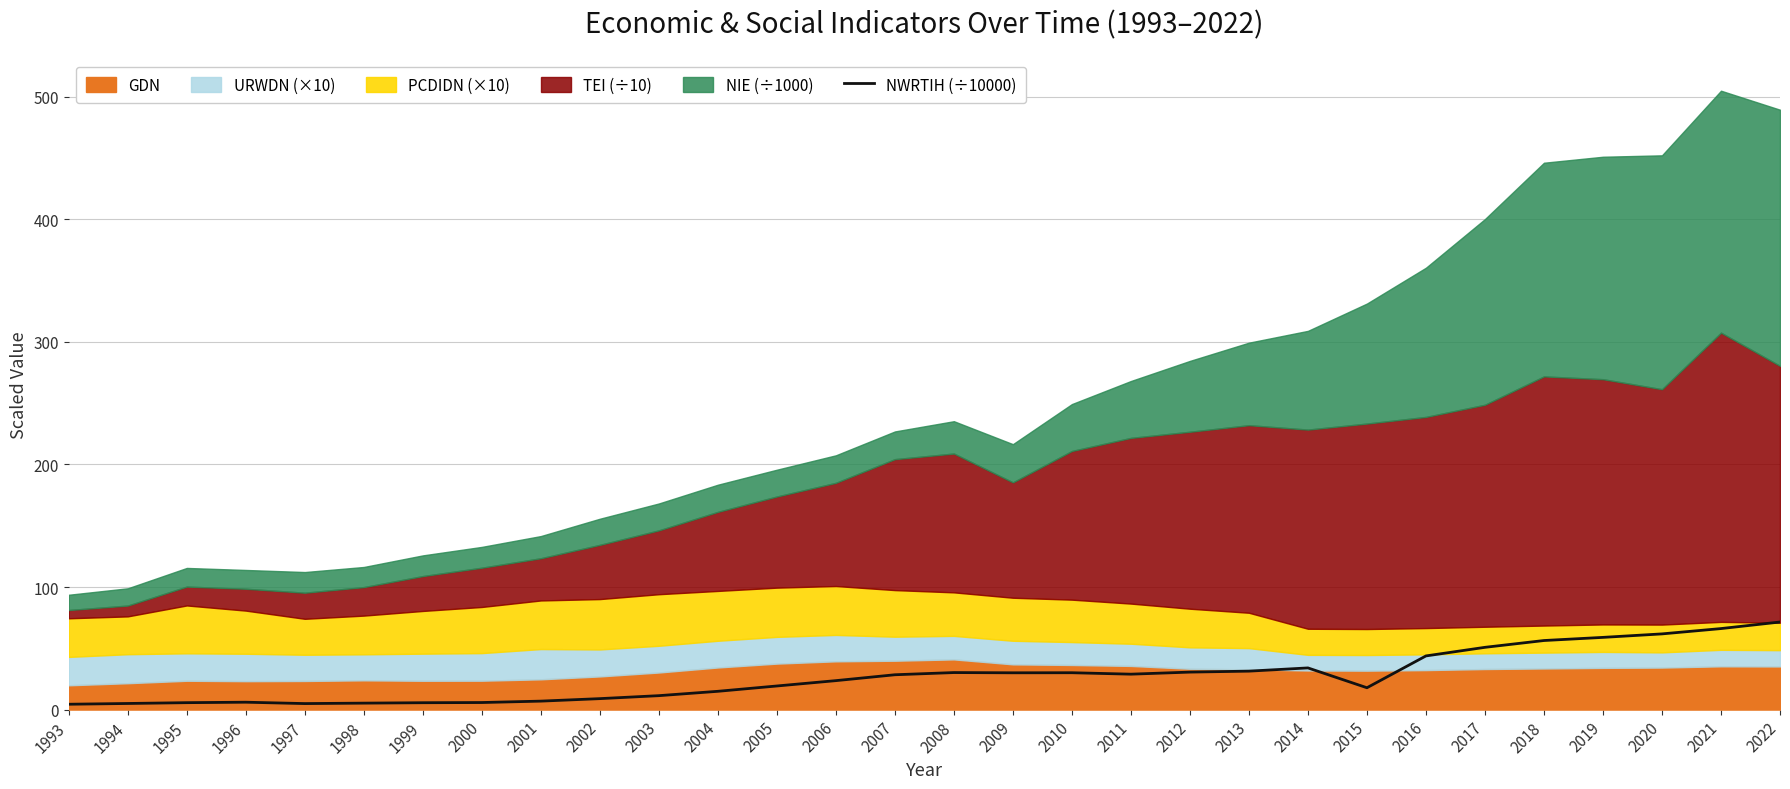

Is it true that the value at 2010 is 53.3?

False